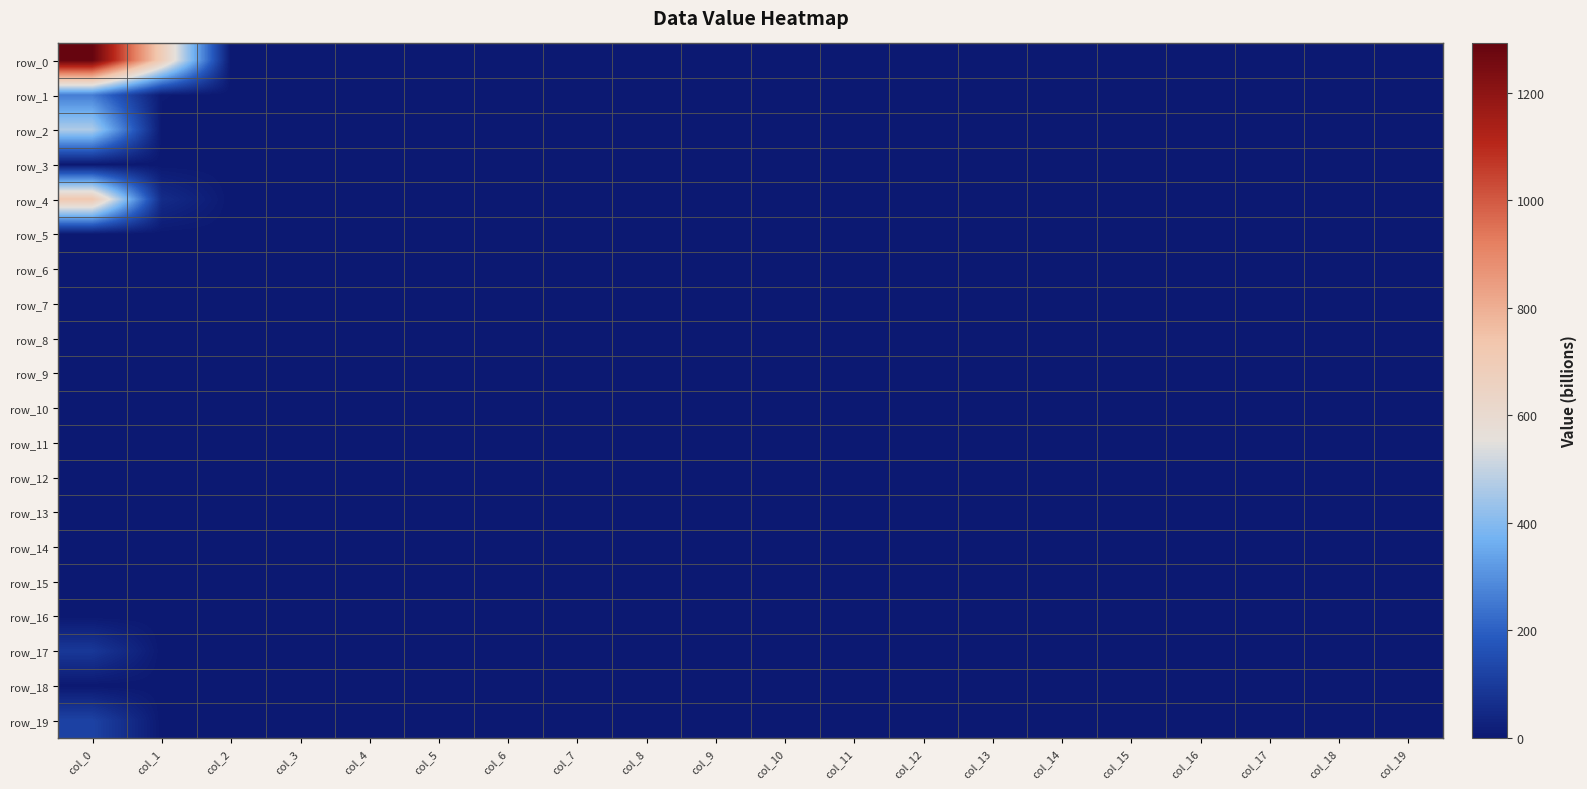

The value of row_14 at col_13 is 0.0. True or false?

True